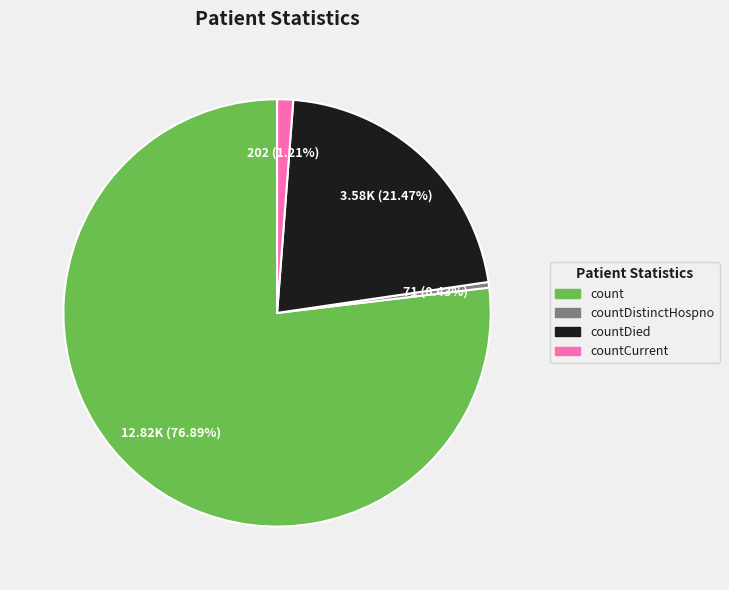

Does any single category account for the majority?

Yes